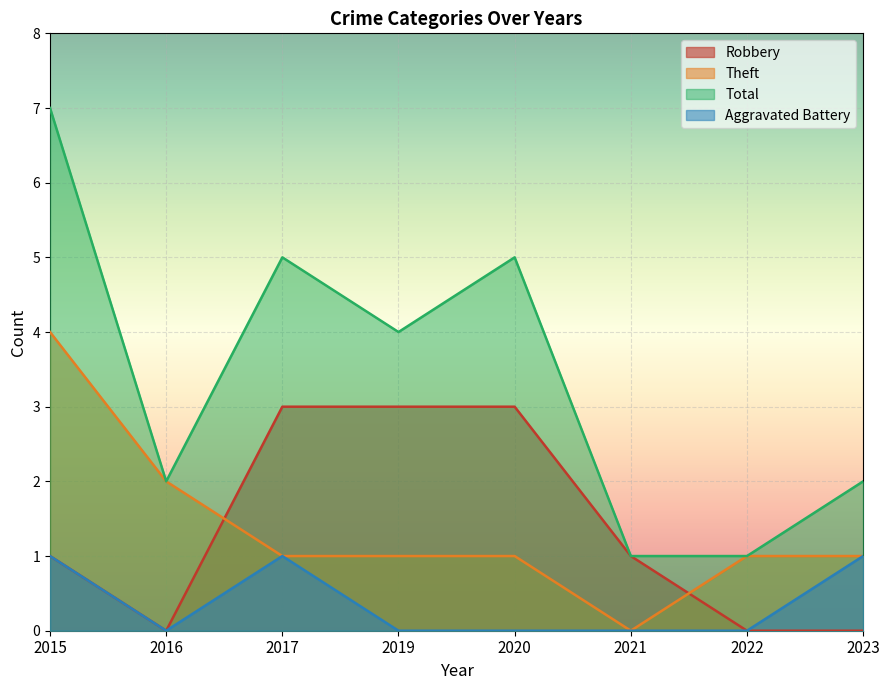

What is the average value of the Robbery series?

1